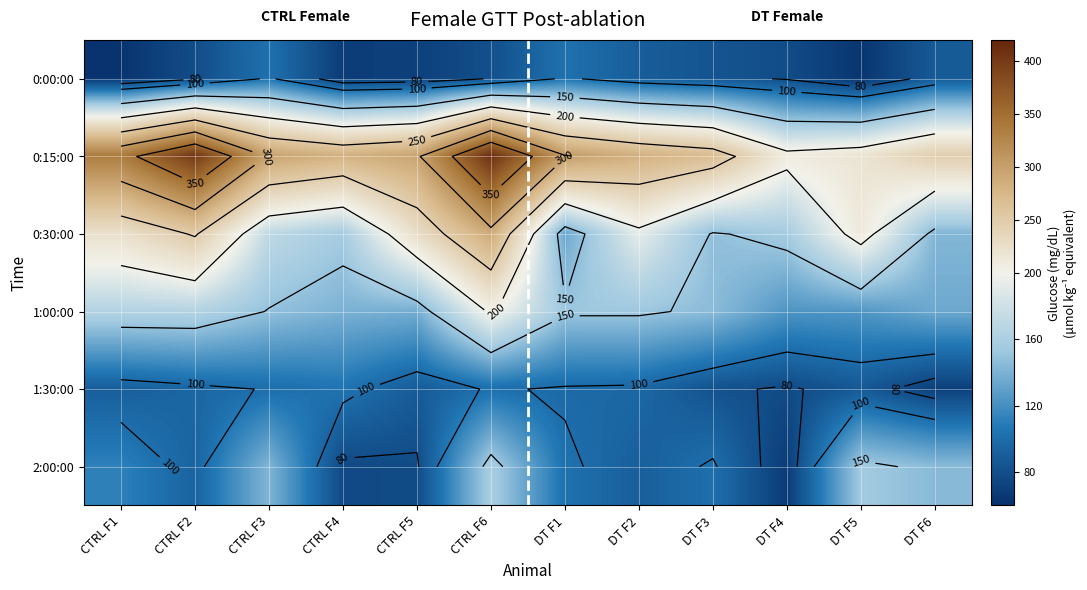

True or false: 0:30:00 has a value of 256 at CTRL F4.

False